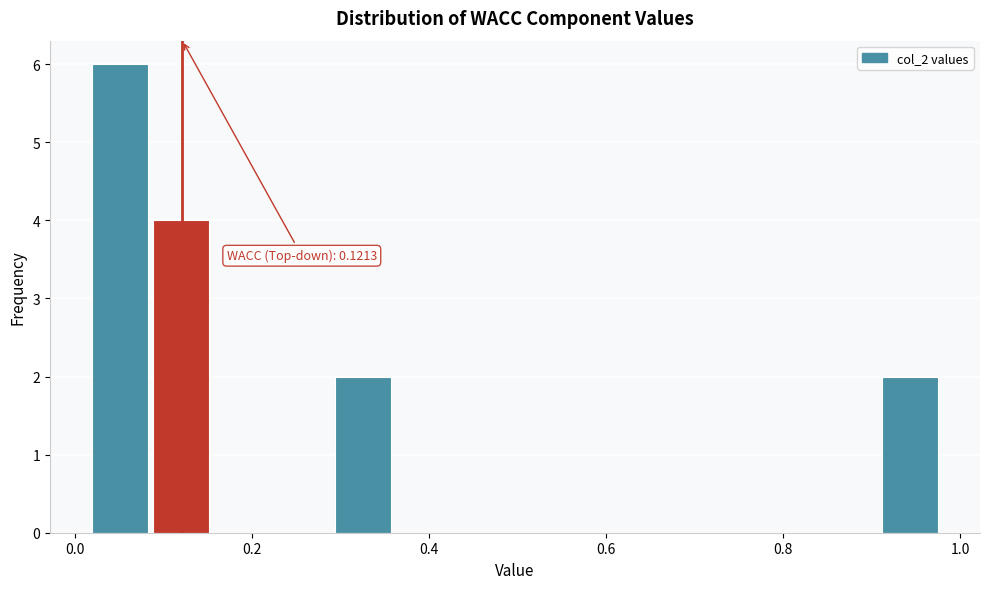

Around what value on the x-axis is the tallest bar? Give the approximate position of its centre, as read against the axis.

0.06